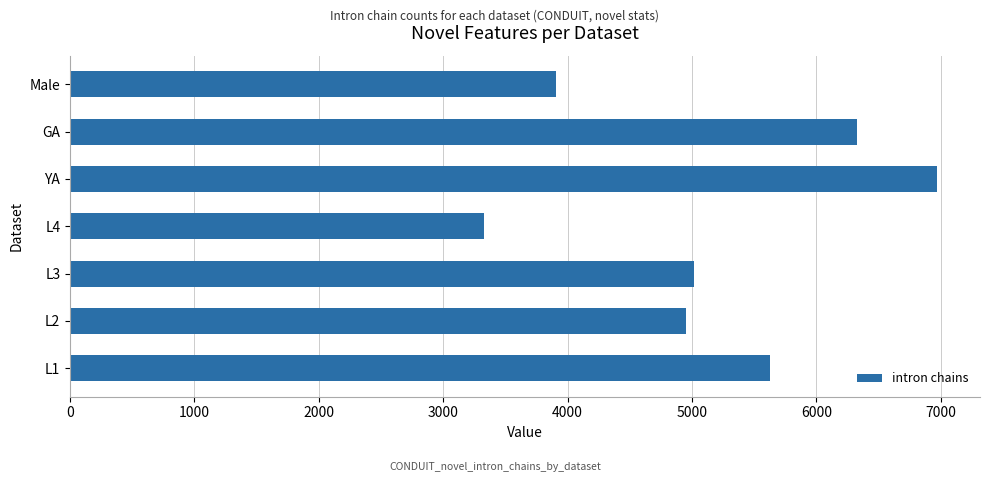

Rank the categories by value from highest to lowest.

YA, GA, L1, L3, L2, Male, L4